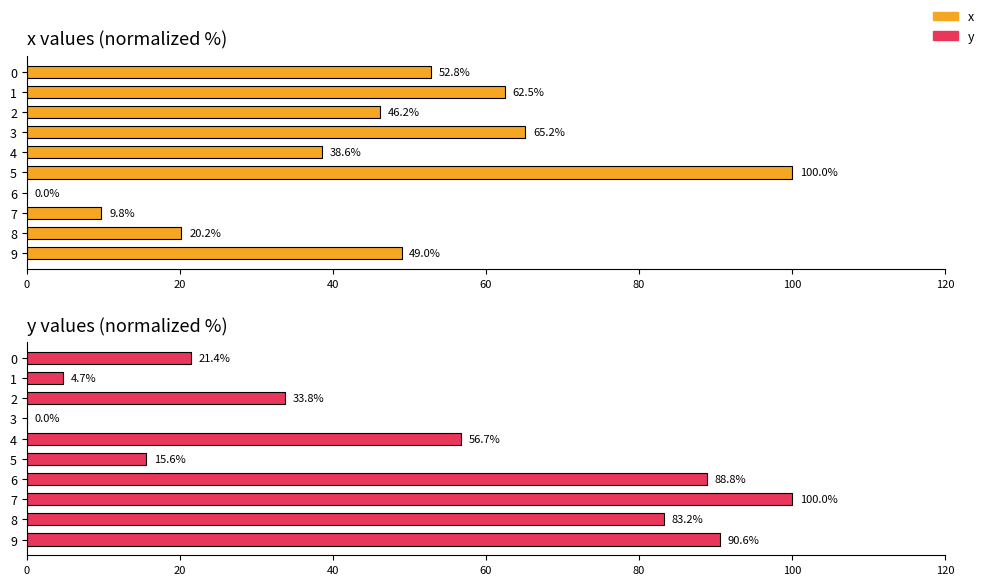

The value of x at 7 is 16.0. True or false?

False